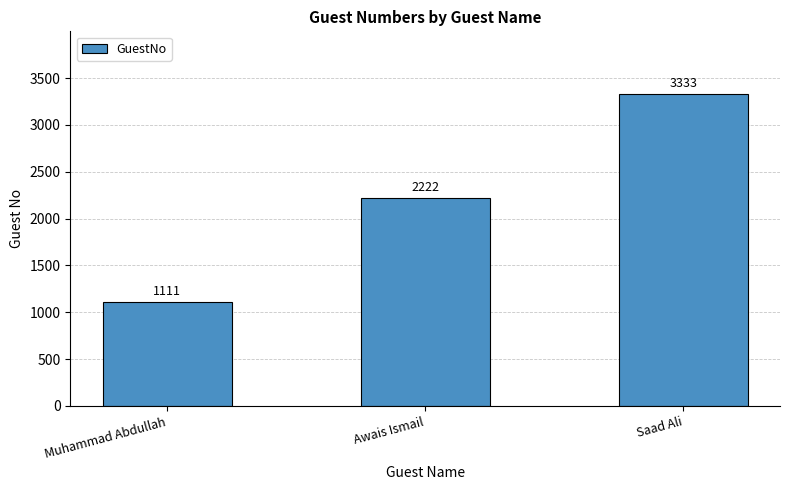

Is it true that the value at Saad Ali is 2083?

False